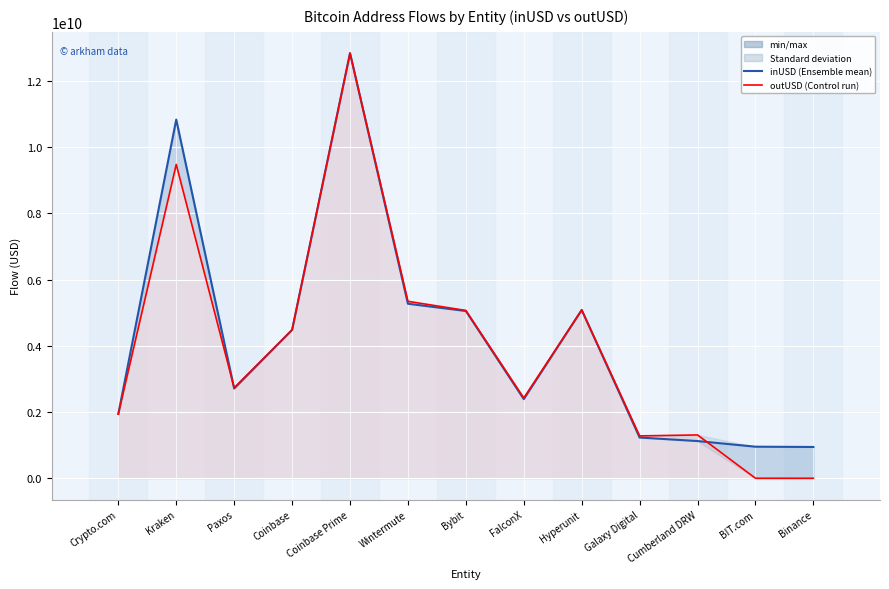

What is the difference between the inUSD (Ensemble mean) values at Paxos and Coinbase Prime?

10131306805.3